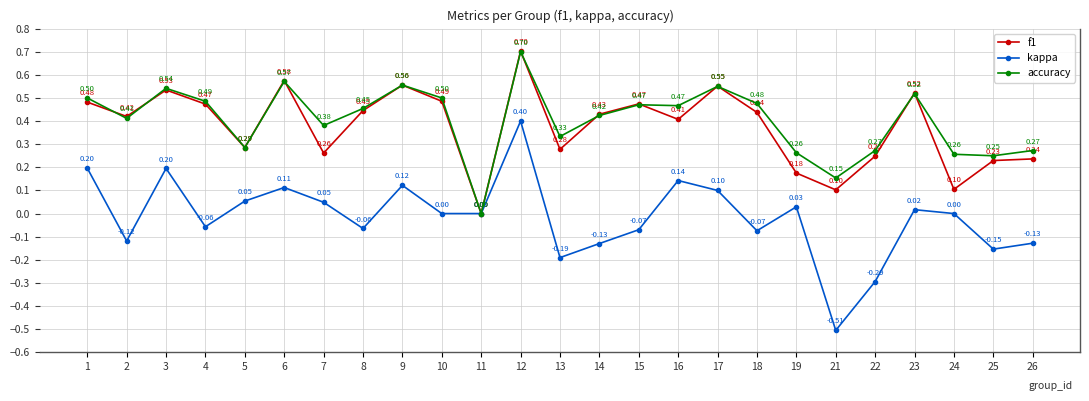

What is the spread (max minus min) of values at 8?

0.5